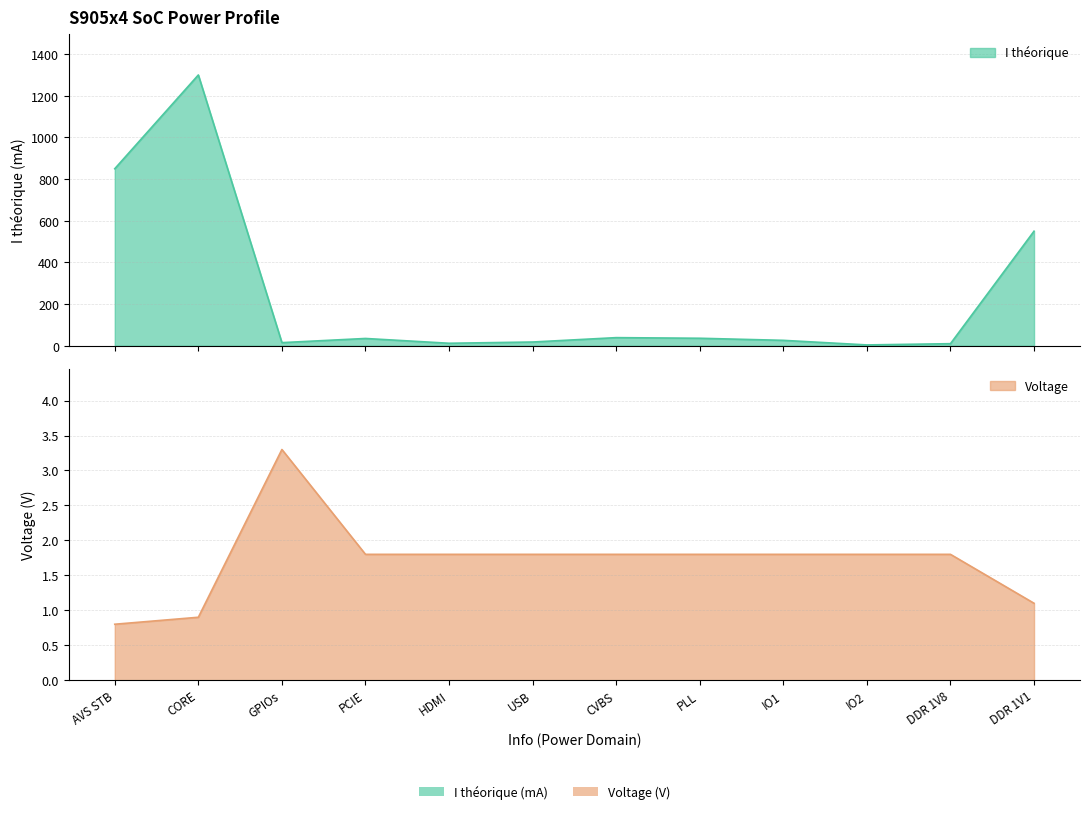

What is the difference between the second highest and minimum values in the Voltage series?

1.0